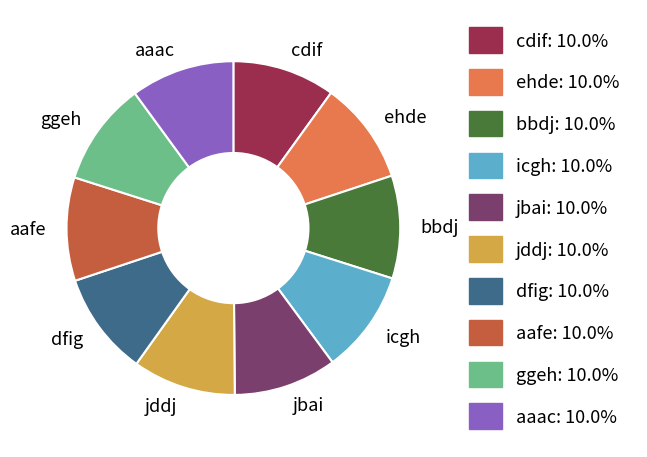

Does ehde represent more than half of the total?

No